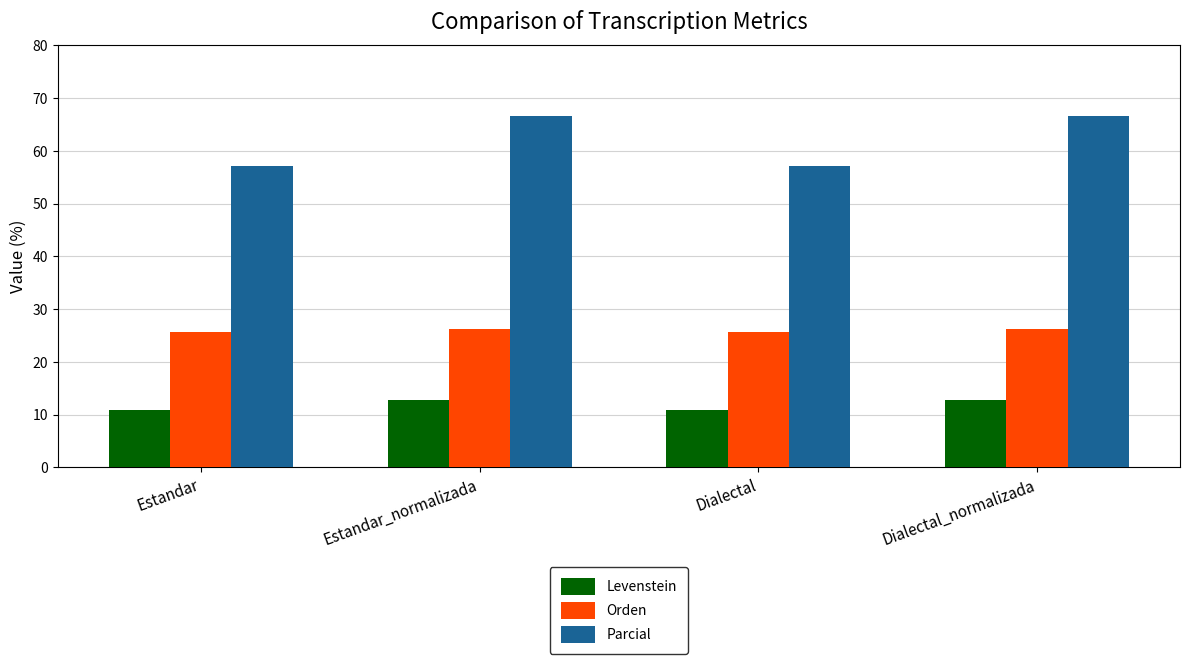

What value does the Levenstein series have at Estandar?

10.9